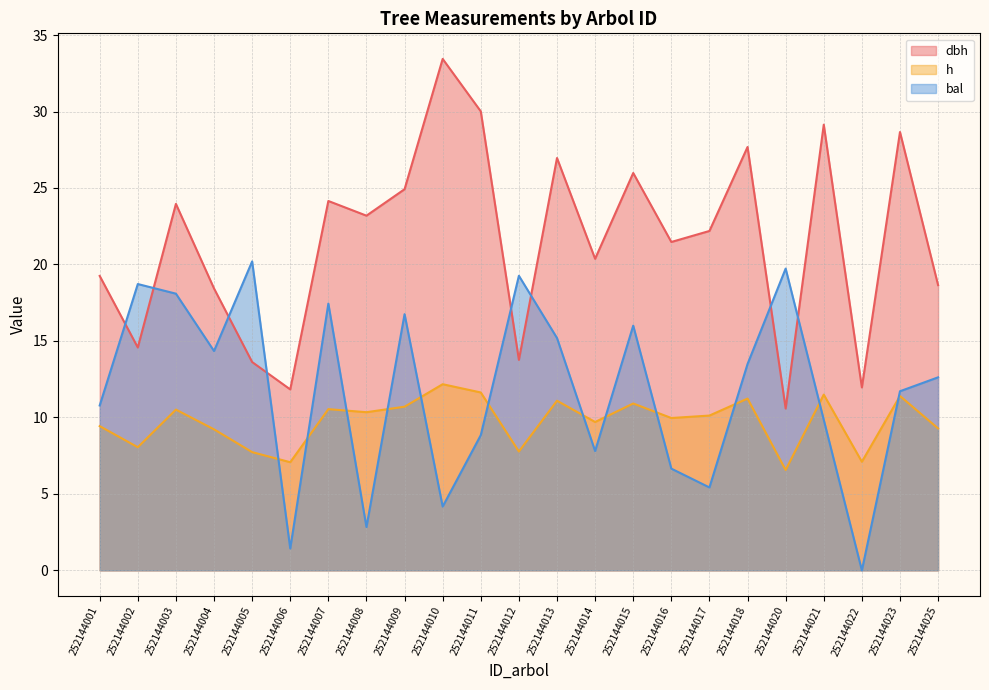

True or false: bal has more than 0 interior local peaks.

True